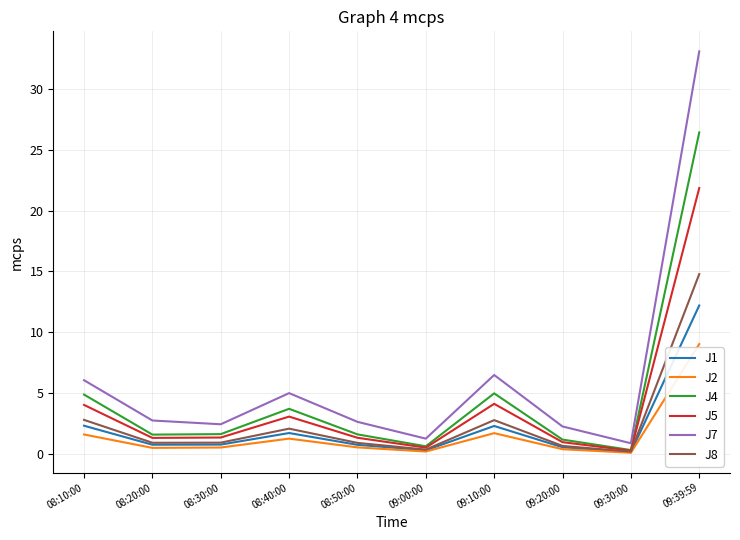

List the series in order of their peak value, lowest first.

J2, J1, J8, J5, J4, J7